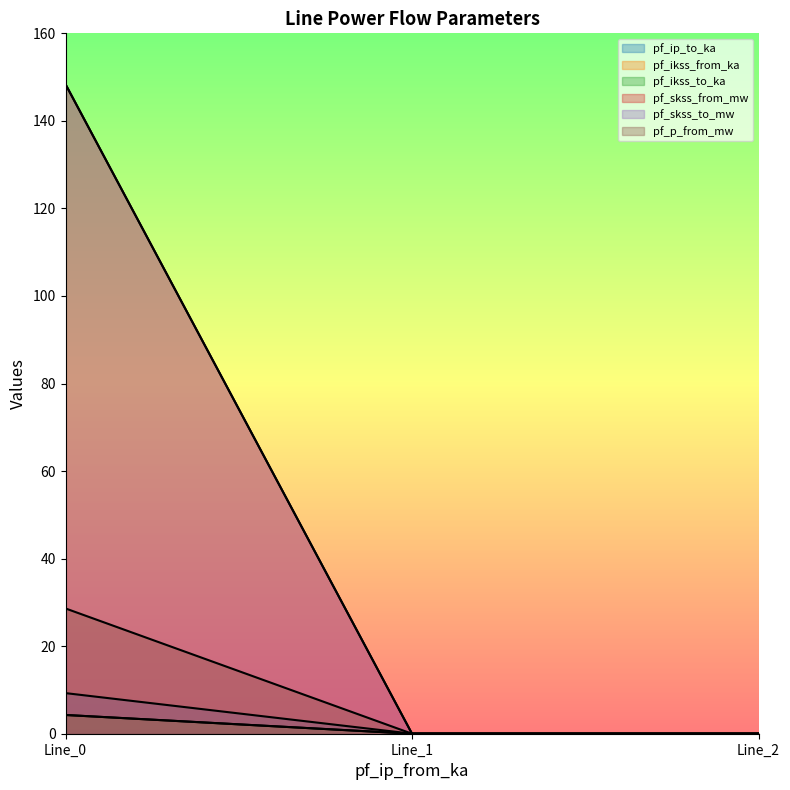

Is the value of pf_ikss_from_ka at Line_1 greater than the value of pf_skss_to_mw at Line_1?

No